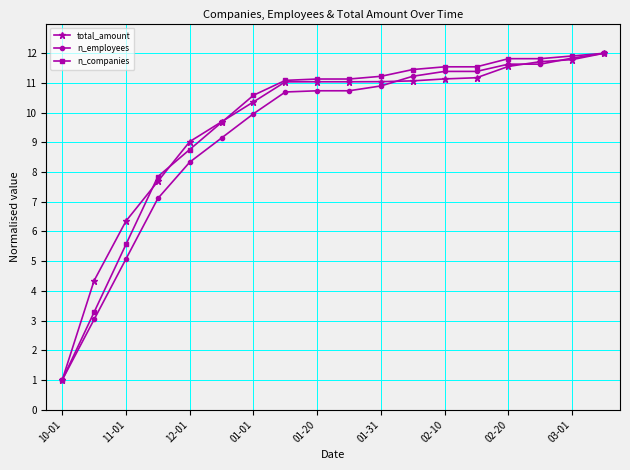

What is the difference between the maximum and minimum values in the total_amount series?

11.0